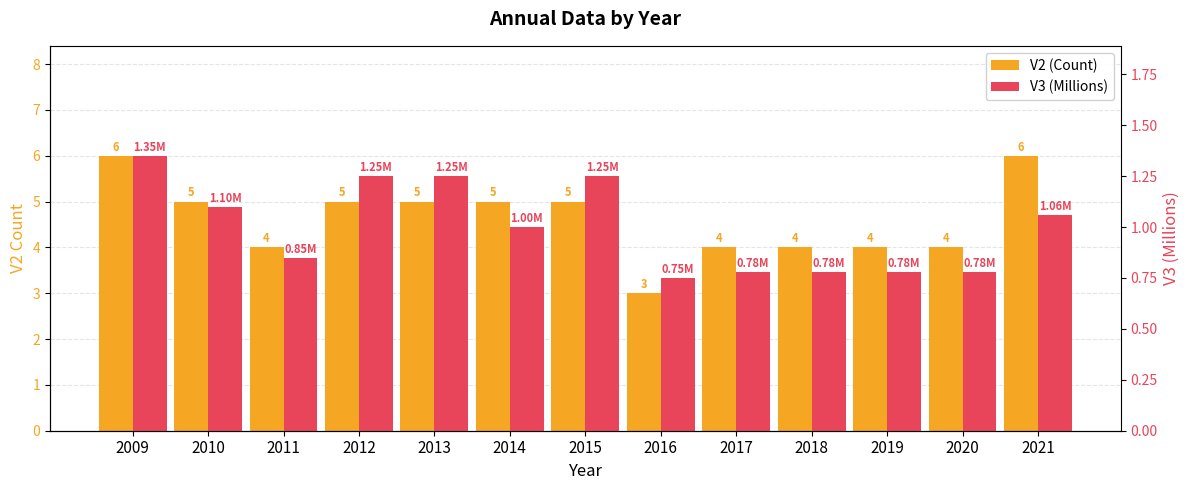

List the labels in order of V3 (Millions) value, smallest first.

2016, 2017, 2018, 2019, 2020, 2011, 2014, 2021, 2010, 2012, 2013, 2015, 2009